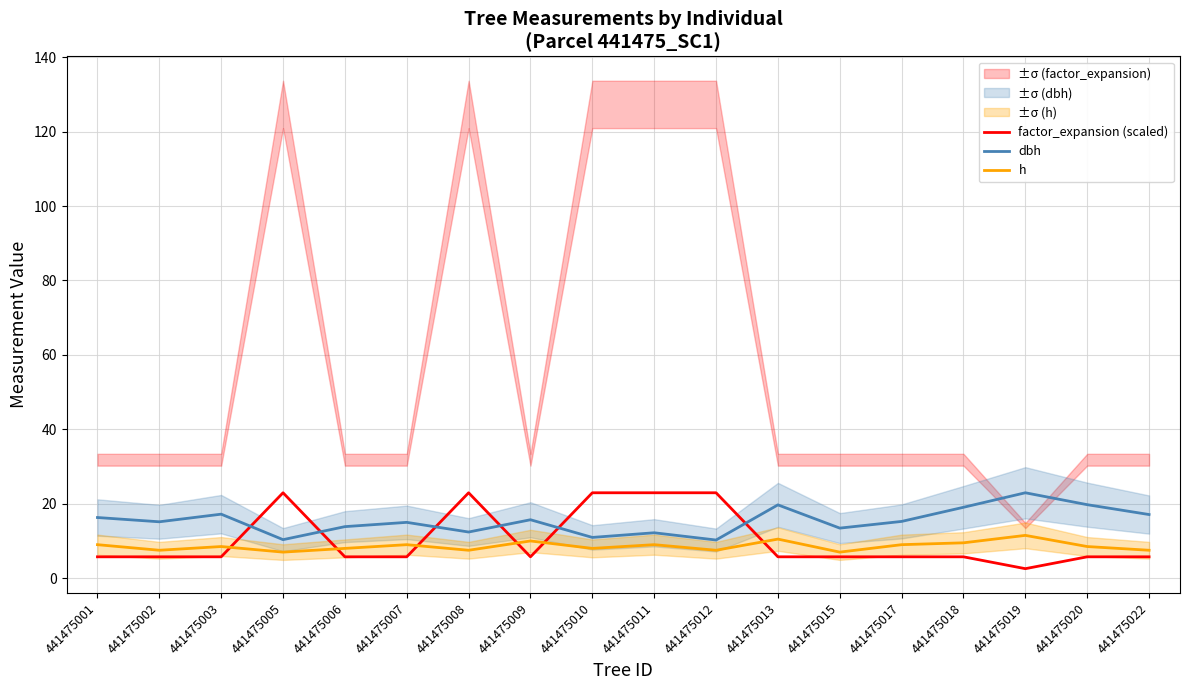

Count the h values in the range 7 to 9.

14